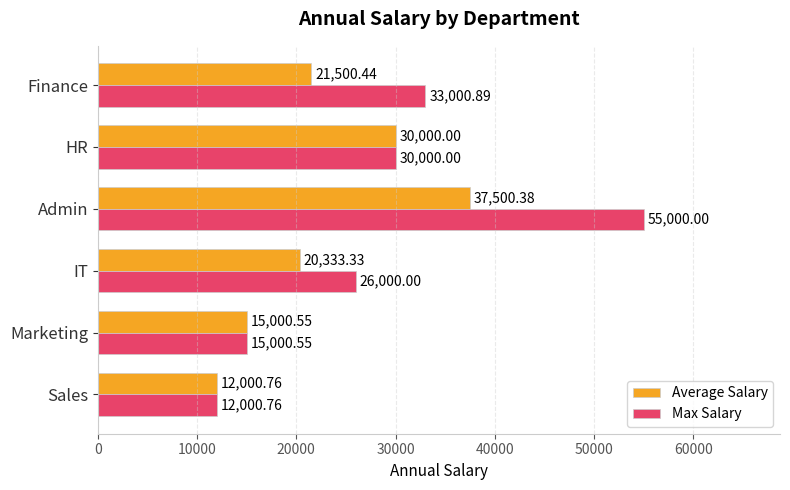

Which category has the lowest value across all series?

Sales